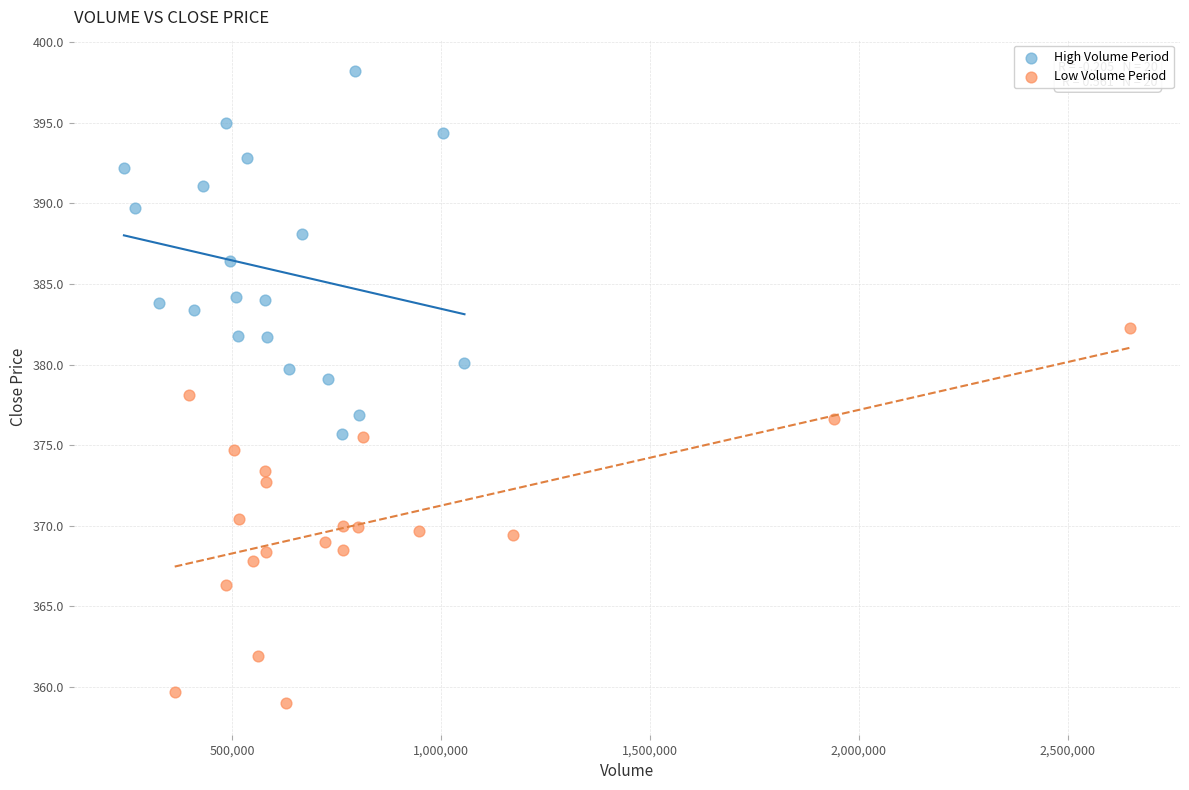

Which series has the largest Y range (max minus min)?

Low Volume Period